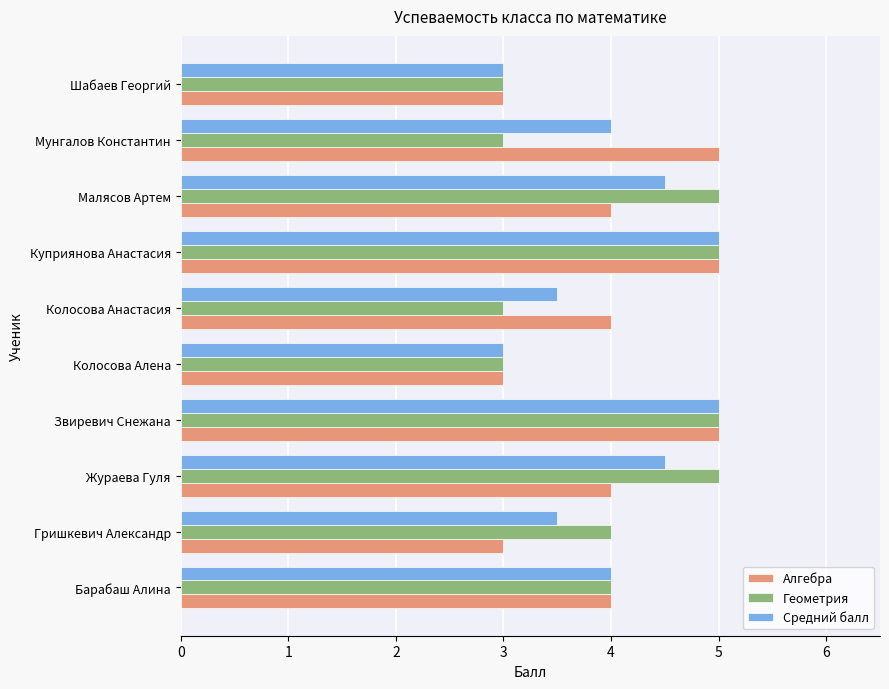

How many series are shown in this chart?

3